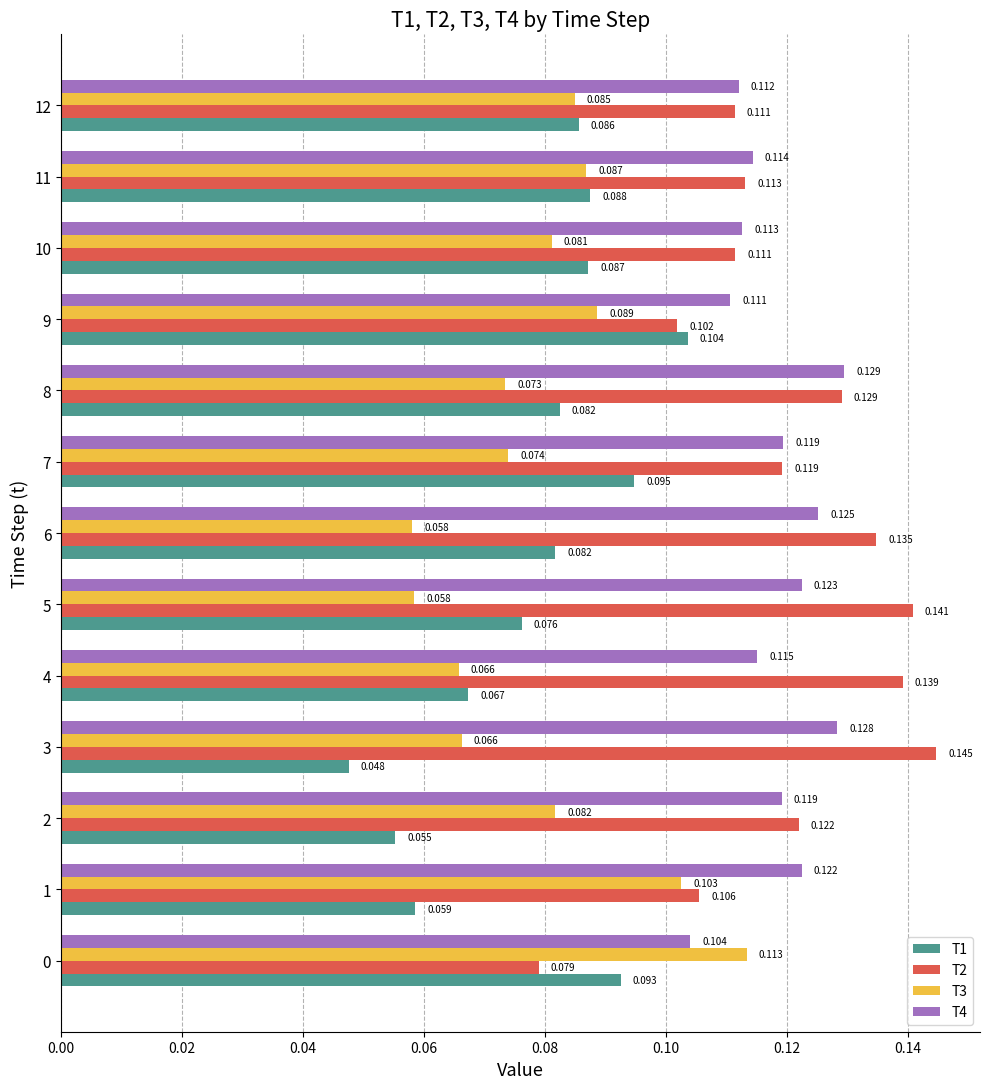

Is the value of T2 at 3 greater than the value of T1 at 10?

Yes